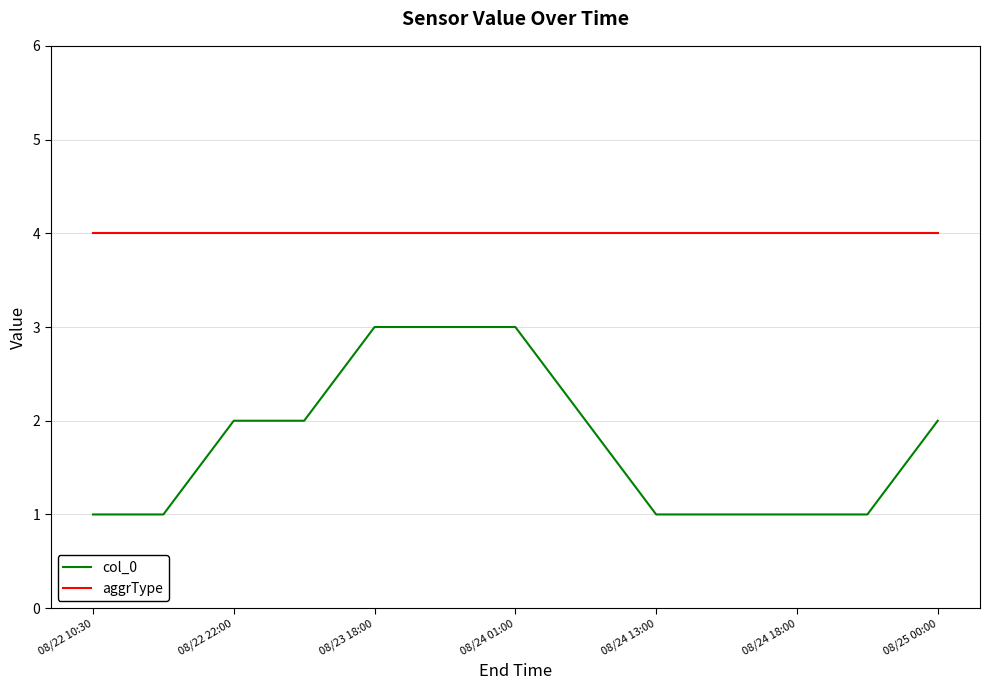

What is the greatest value displayed?

4